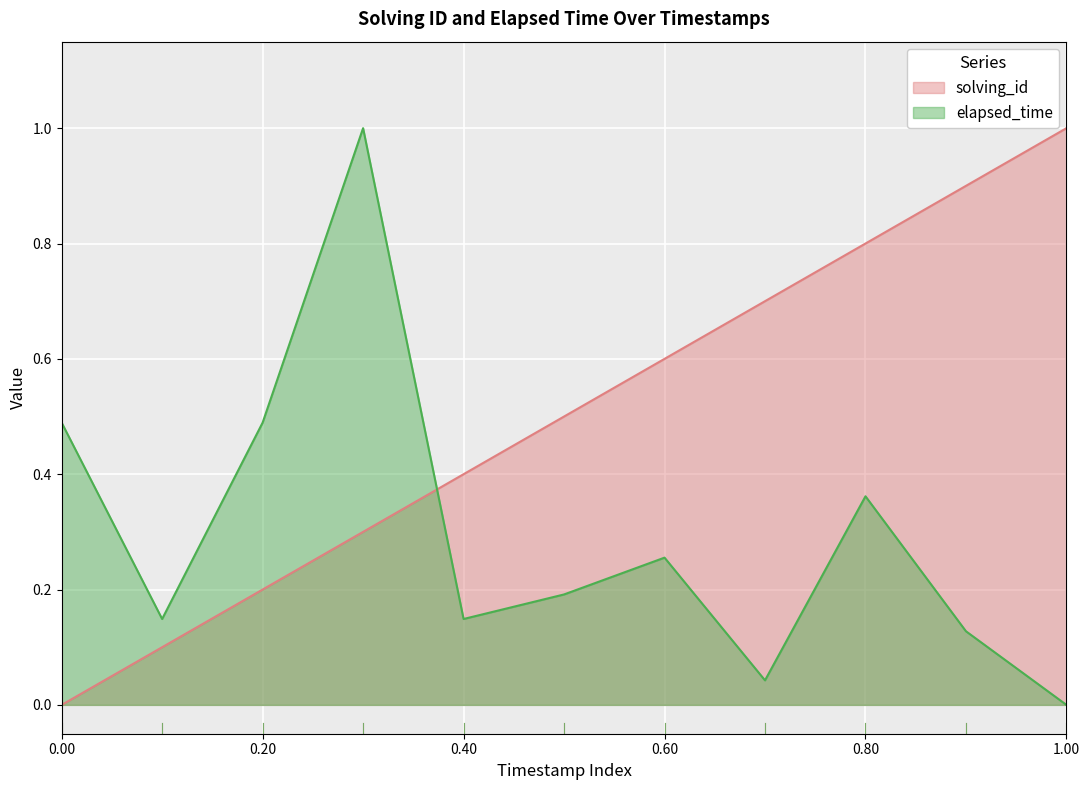

True or false: elapsed_time has a value of 0.2 at 0.40.

False